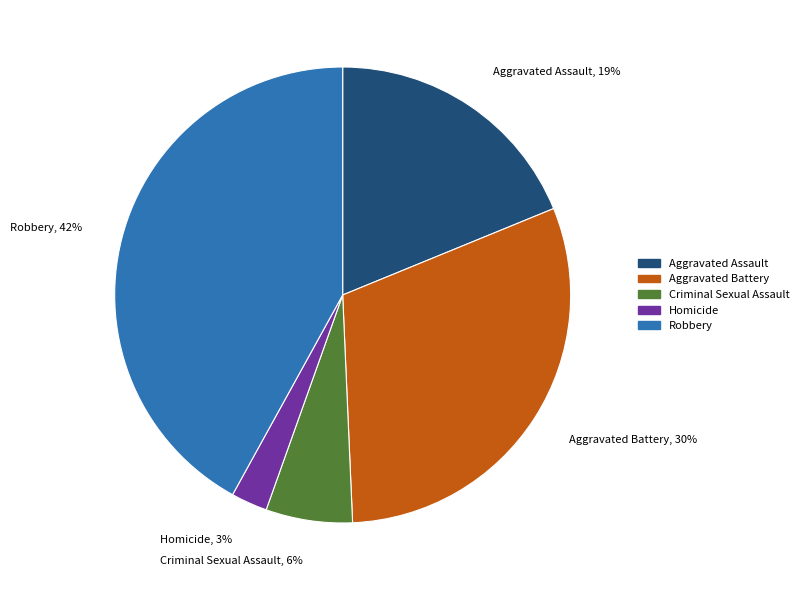

True or false: Aggravated Assault accounts for 4% of the total.

False